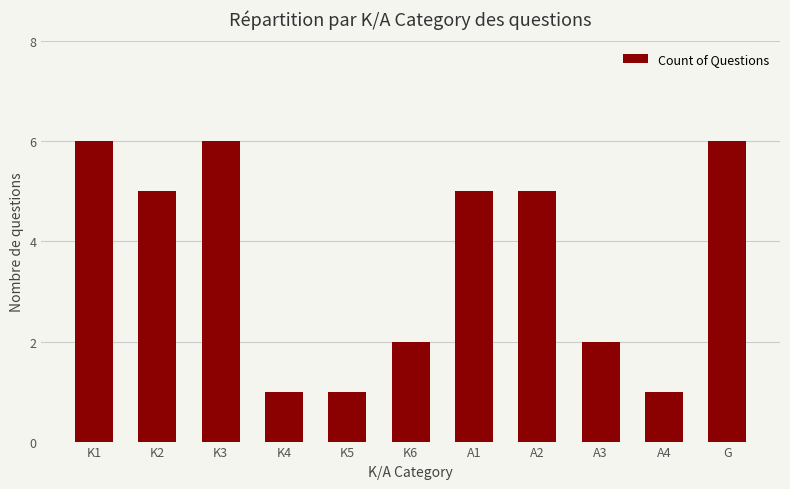

What is the value of the 4th bar from the left?

1